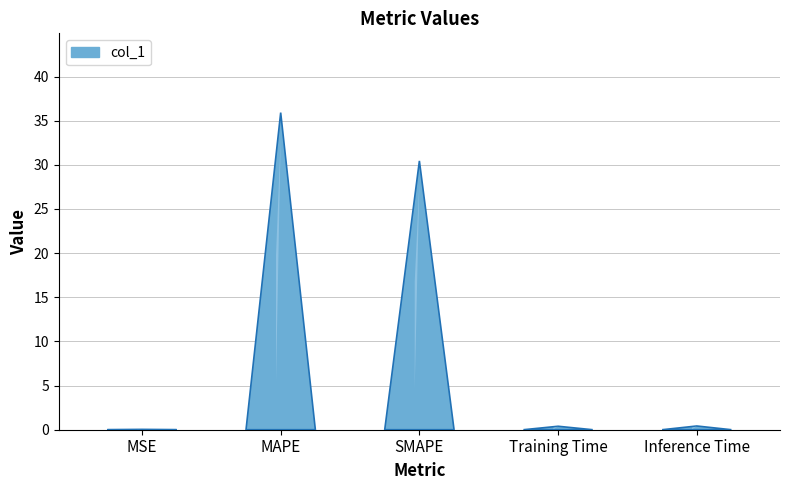

Does the chart contain any negative values?

No